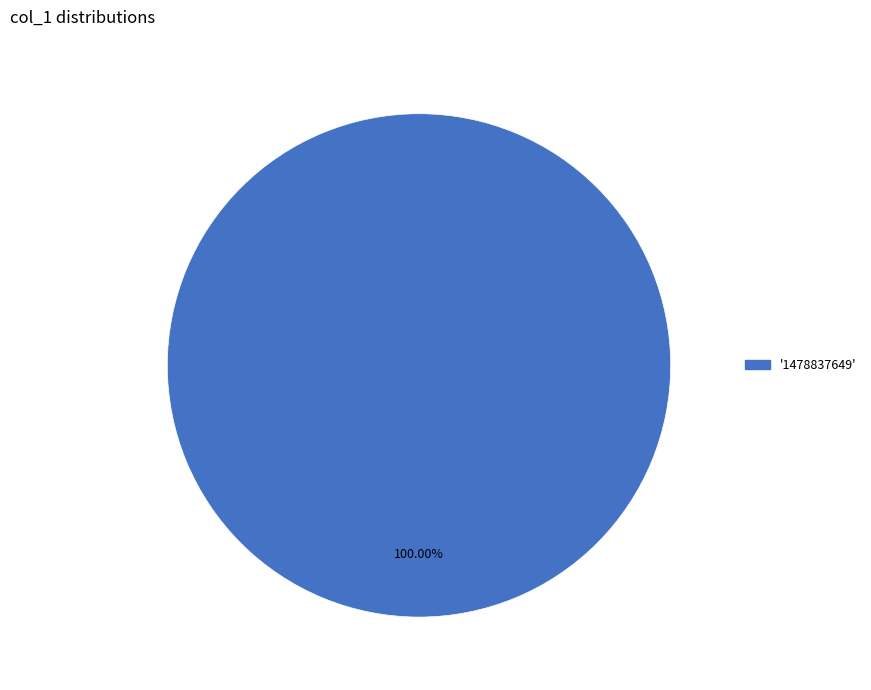

Is there any slice that represents more than half of the pie?

Yes